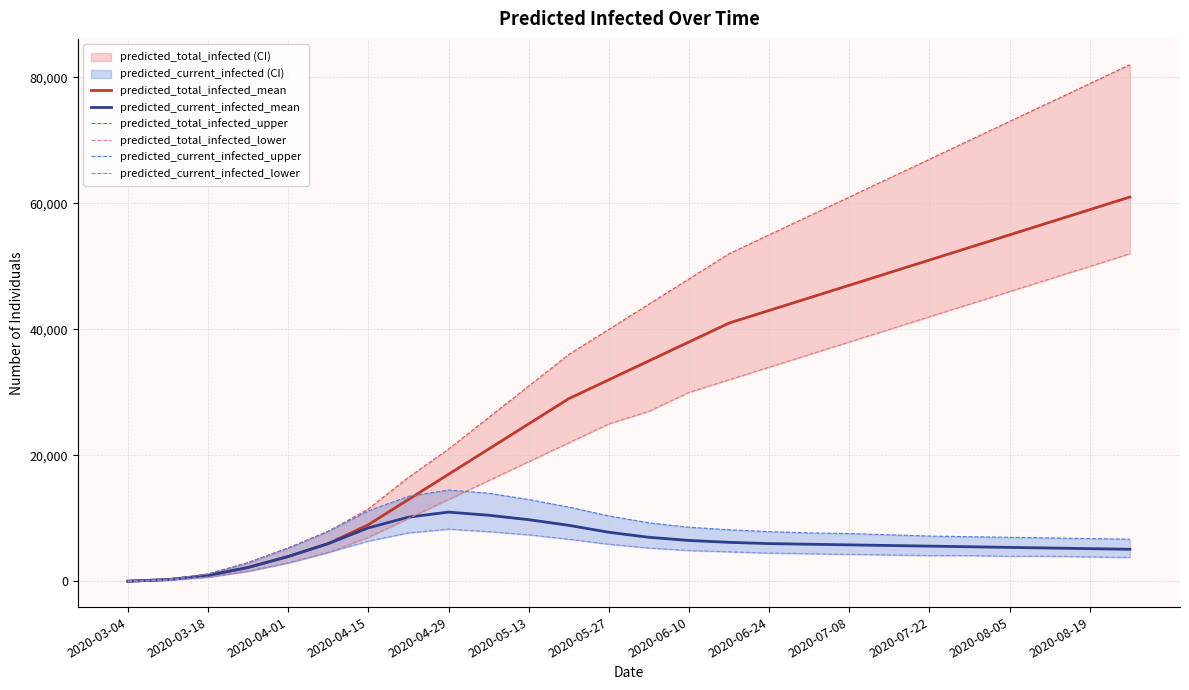

Rank the series by their maximum value, from lowest to highest.

predicted_current_infected_lower, predicted_current_infected_mean, predicted_current_infected_upper, predicted_total_infected_lower, predicted_total_infected_mean, predicted_total_infected_upper